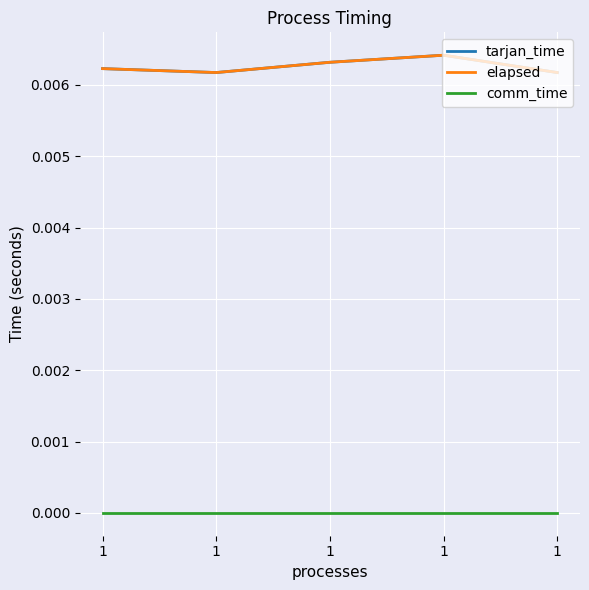

Does the chart display data point markers on the line(s)?

No